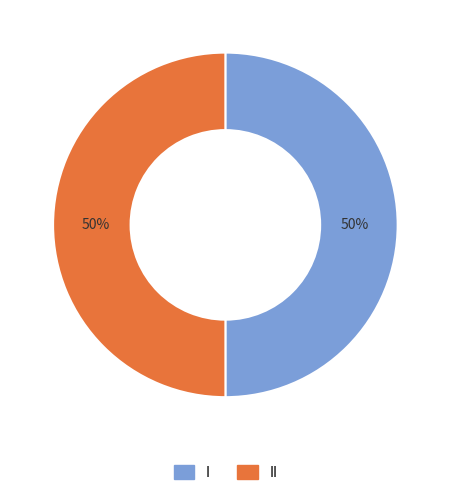

How many slices are in this pie chart?

2